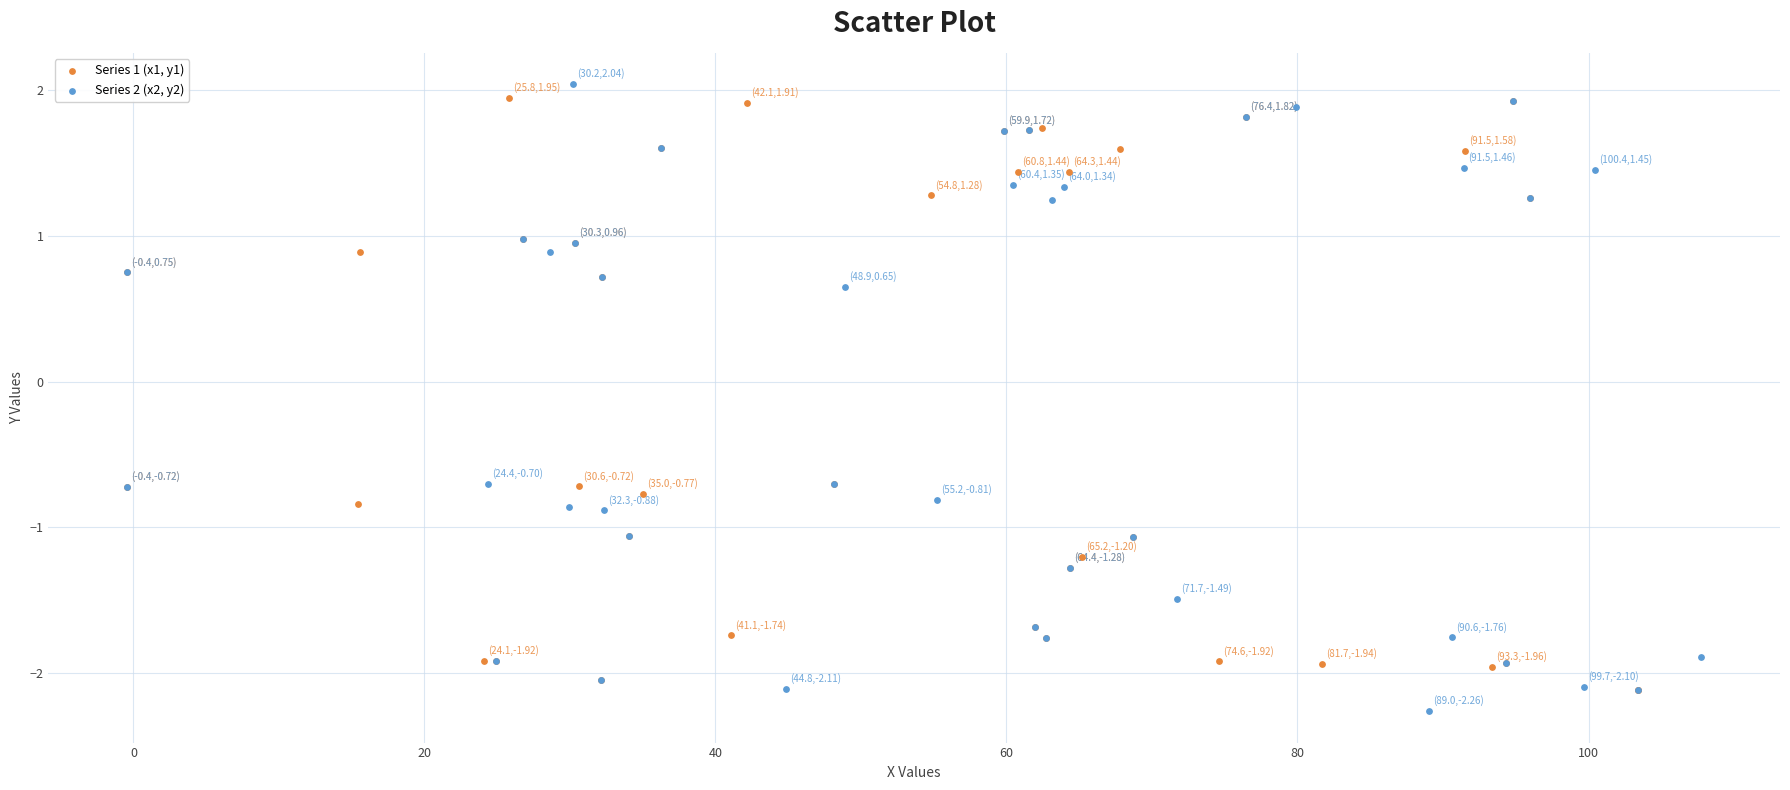

Which series contains the lowest Y value?

Series 2 (x2, y2)